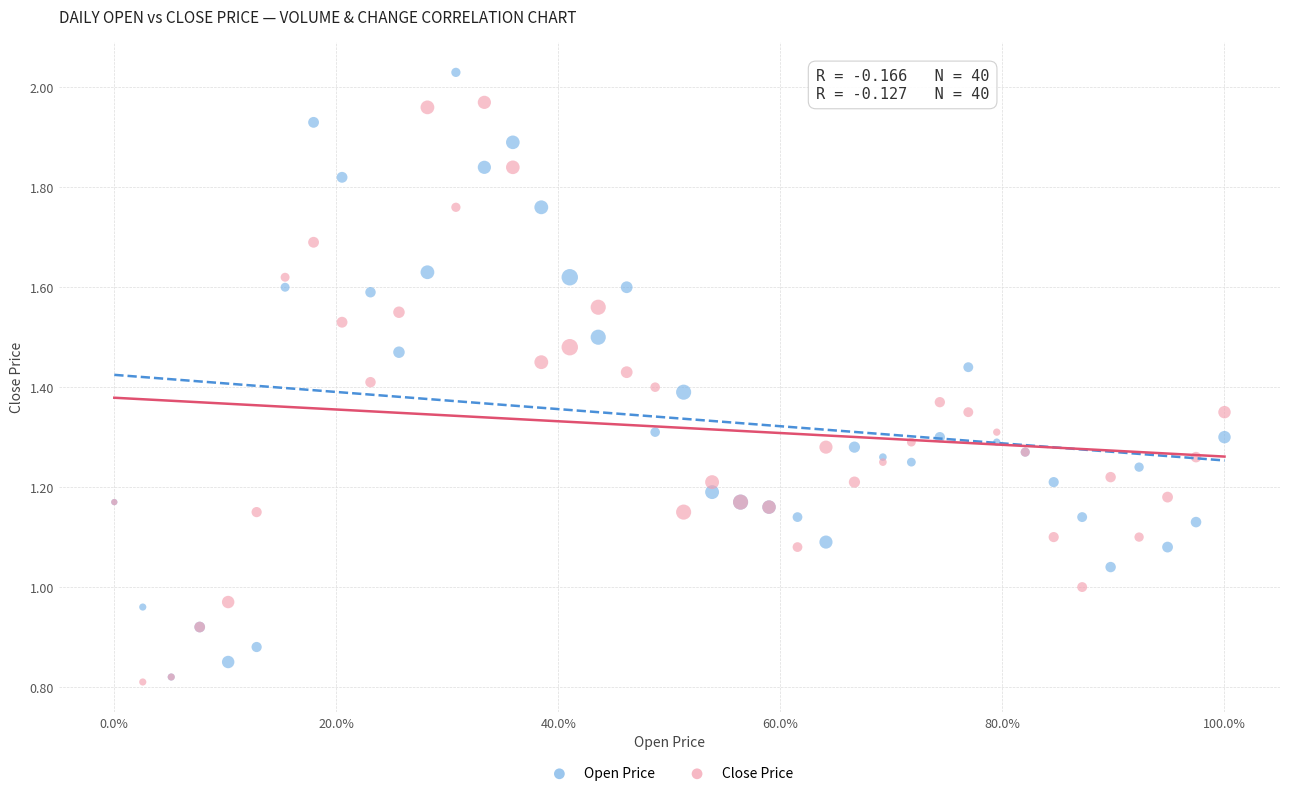

What are all the series names shown in the legend?

Open Price, Close Price